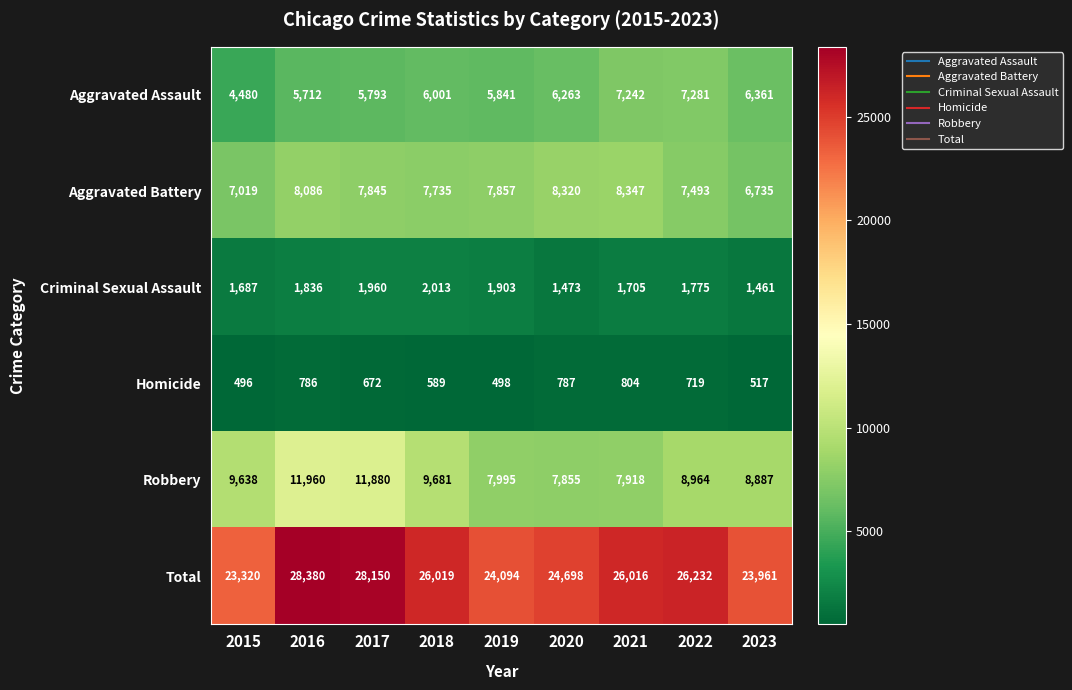

At how many categories does at least one series exceed 24935?

5